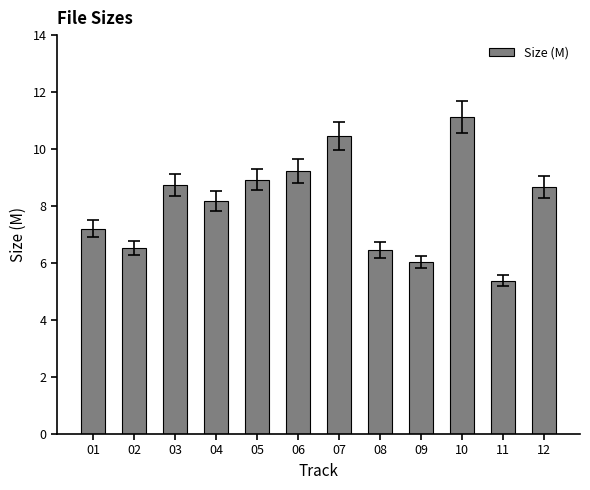

Reading left to right, transcribe all the data shown in this chart.

01=7.2	02=6.5	03=8.7	04=8.2	05=8.9	06=9.2	07=10.5	08=6.5	09=6.0	10=11.1	11=5.4	12=8.7